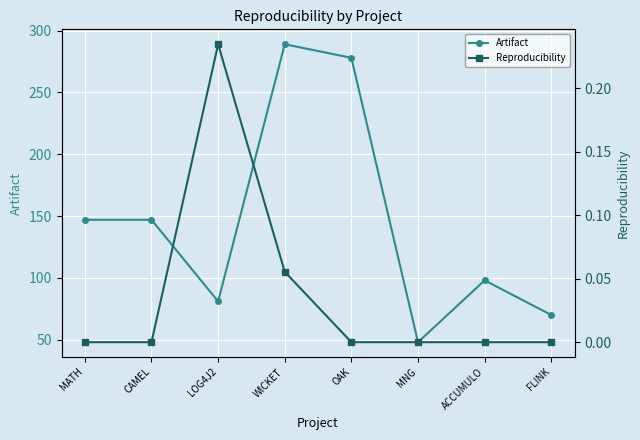

List the series in order of their overall mean, lowest first.

Reproducibility, Artifact